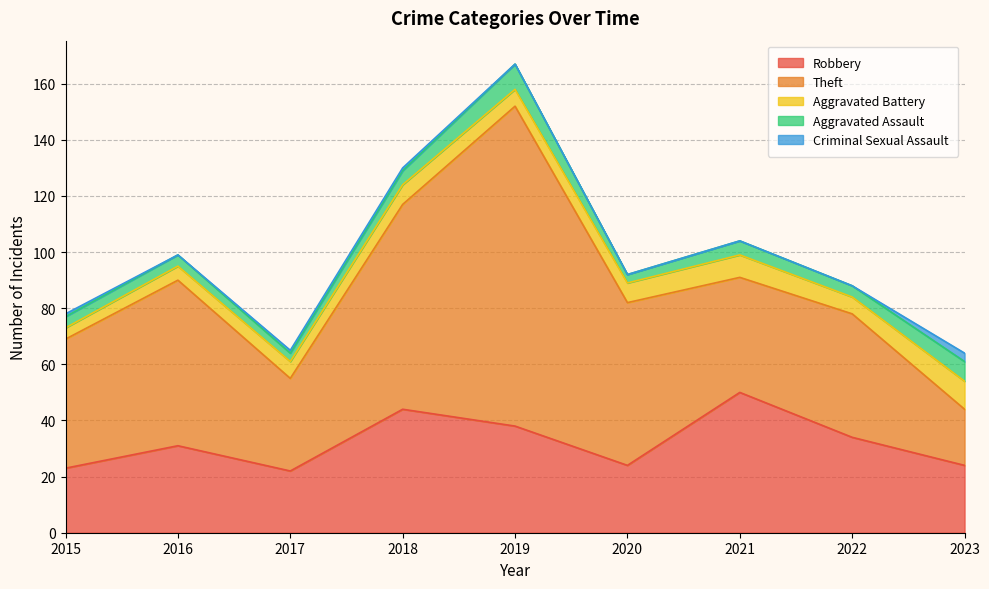

What is the difference between the highest and lowest values at 2023?

21